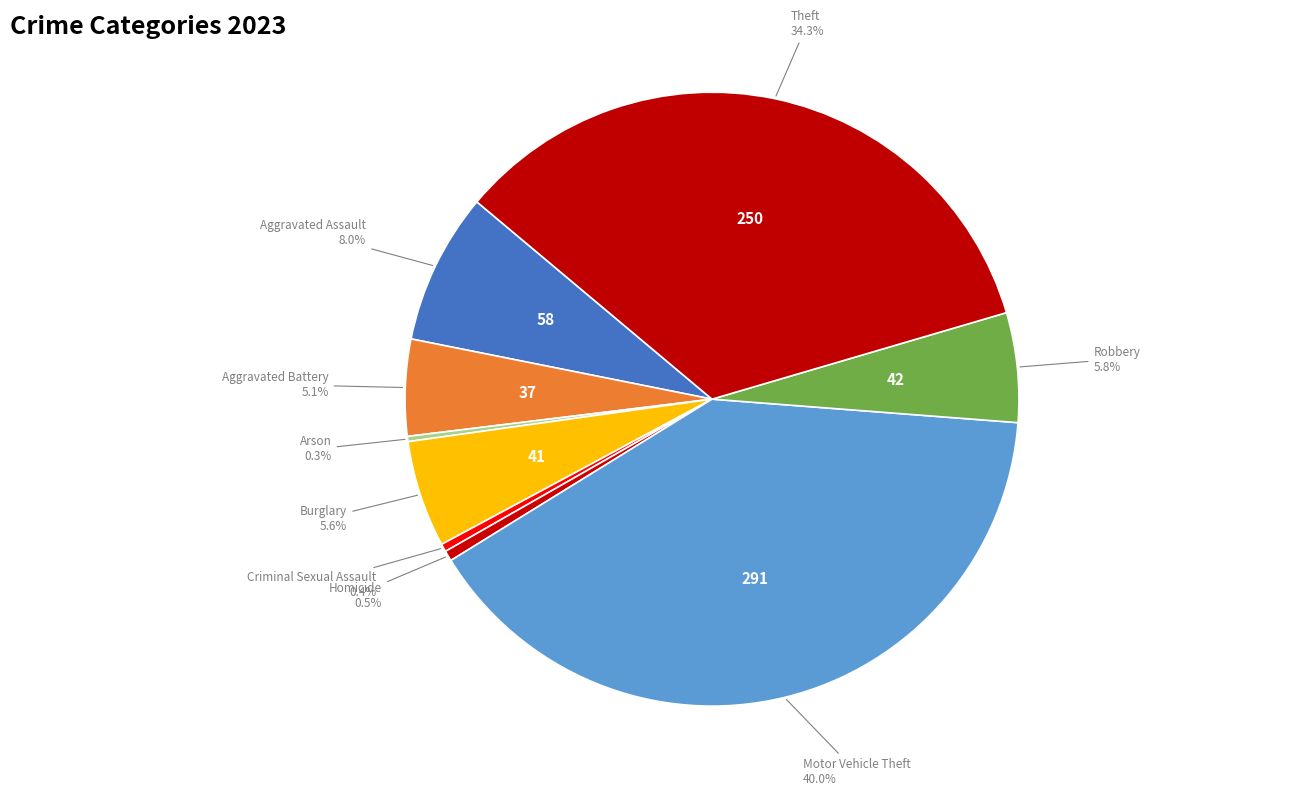

Does any single category account for the majority?

No